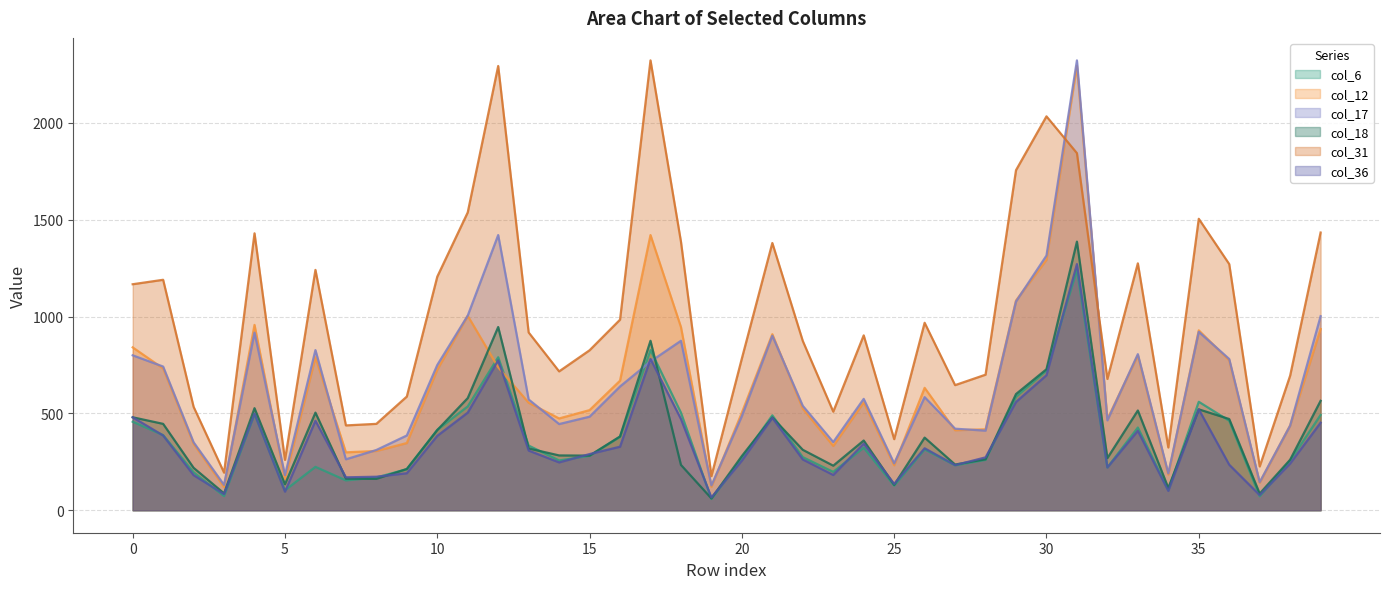

Reading left to right, transcribe all the data shown in this chart.

col_6: 457	388	196	73	497	103	224	154	169	212	415	536	790	334	257	281	379	827	504	58	269	490	274	198	323	127	314	232	260	586	721	1241	221	427	104	560	462	72	256	492
col_12: 841	732	343	120	957	161	790	299	306	347	726	1004	738	555	474	517	669	1421	946	121	504	909	525	332	557	232	632	413	418	1083	1293	2294	471	799	184	929	774	142	438	936
col_17: 800	742	351	131	917	181	827	263	311	386	750	1005	1421	572	445	483	639	768	875	128	486	901	539	352	575	242	584	421	411	1078	1315	2323	464	806	190	921	781	145	437	1002
col_18: 480	446	219	87	527	134	504	163	162	213	414	579	946	319	283	282	381	875	234	61	280	479	312	230	360	131	375	236	263	600	728	1387	269	515	115	521	471	86	261	565
col_31: 1167	1190	534	194	1430	260	1241	438	446	587	1206	1538	2294	918	717	826	984	2323	1387	176	784	1380	874	509	903	367	968	646	700	1756	2034	1844	678	1275	324	1505	1271	226	695	1434
col_36: 480	386	181	83	499	96	462	170	173	191	384	504	774	308	247	290	328	781	471	66	256	477	262	182	344	136	320	233	273	559	697	1271	221	410	100	521	235	78	241	452